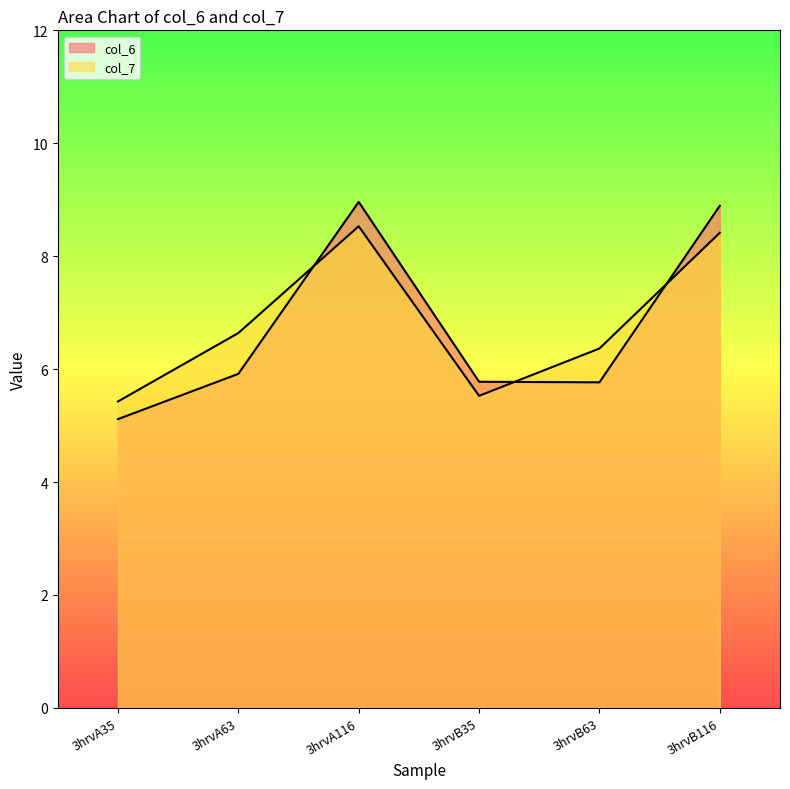

True or false: col_7 has a value of 3.2 at 3hrvA63.

False